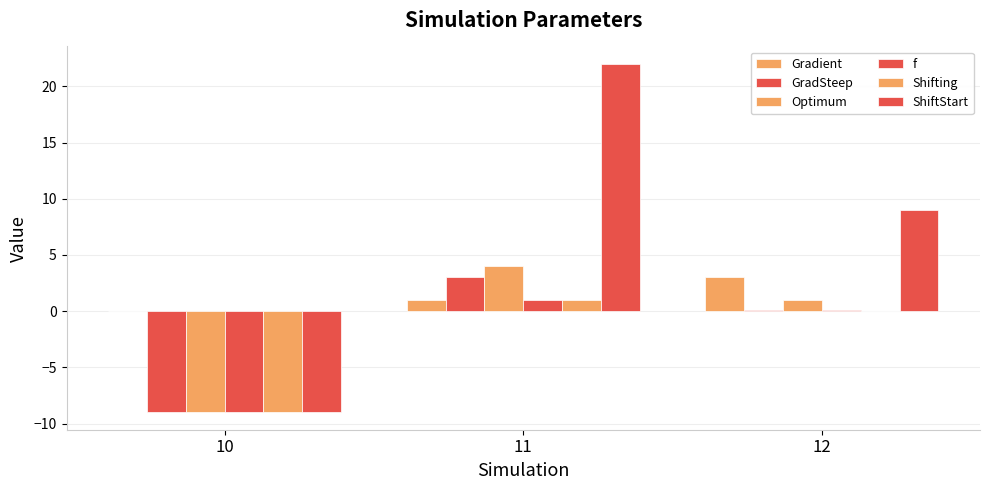

How many categories are shown in the chart?

3